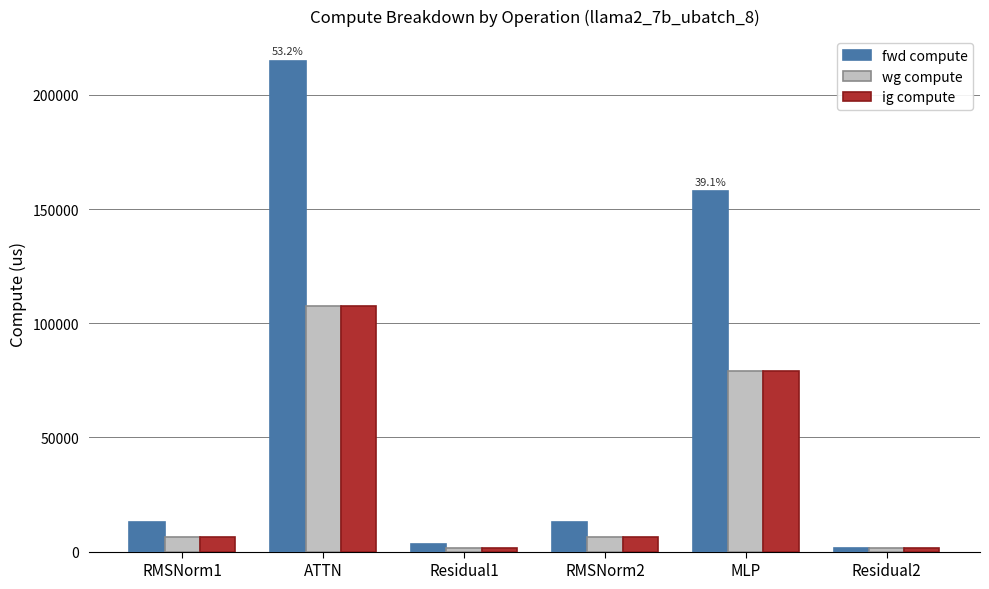

At how many categories does at least one series exceed 211832?

1